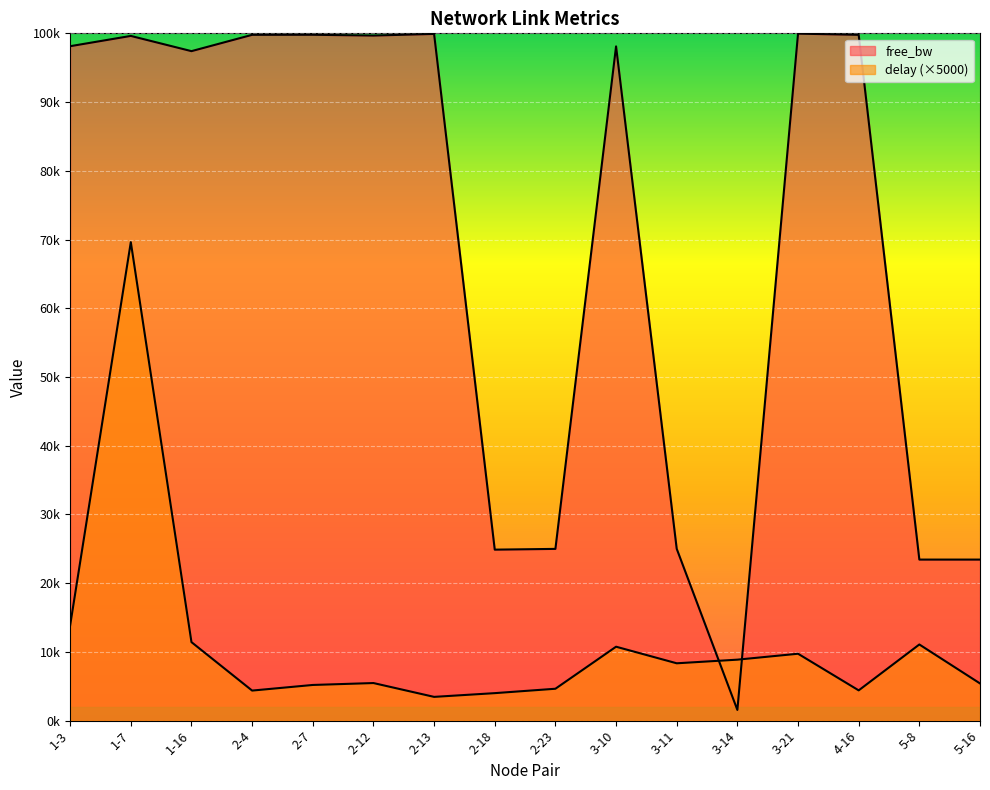

Which category has the highest value in the free_bw series?

3-21